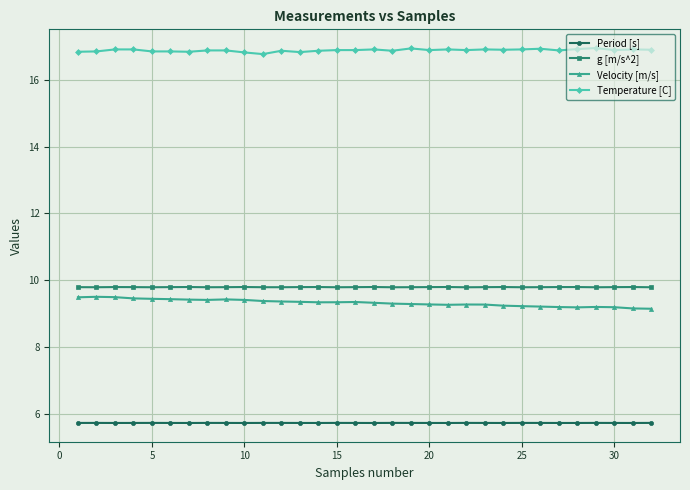

In Period [s], how many points are higher than both neighbors (excluding endpoints)?

9